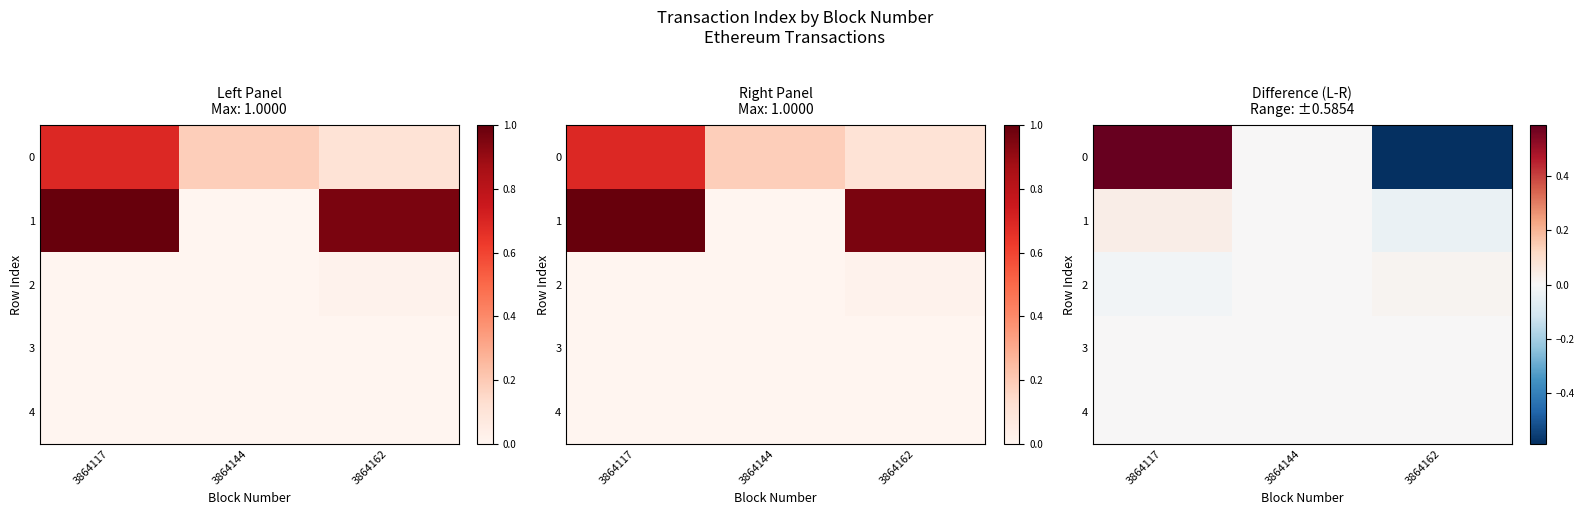

Is it true that 2 equals 0.0 at 3864162?

True